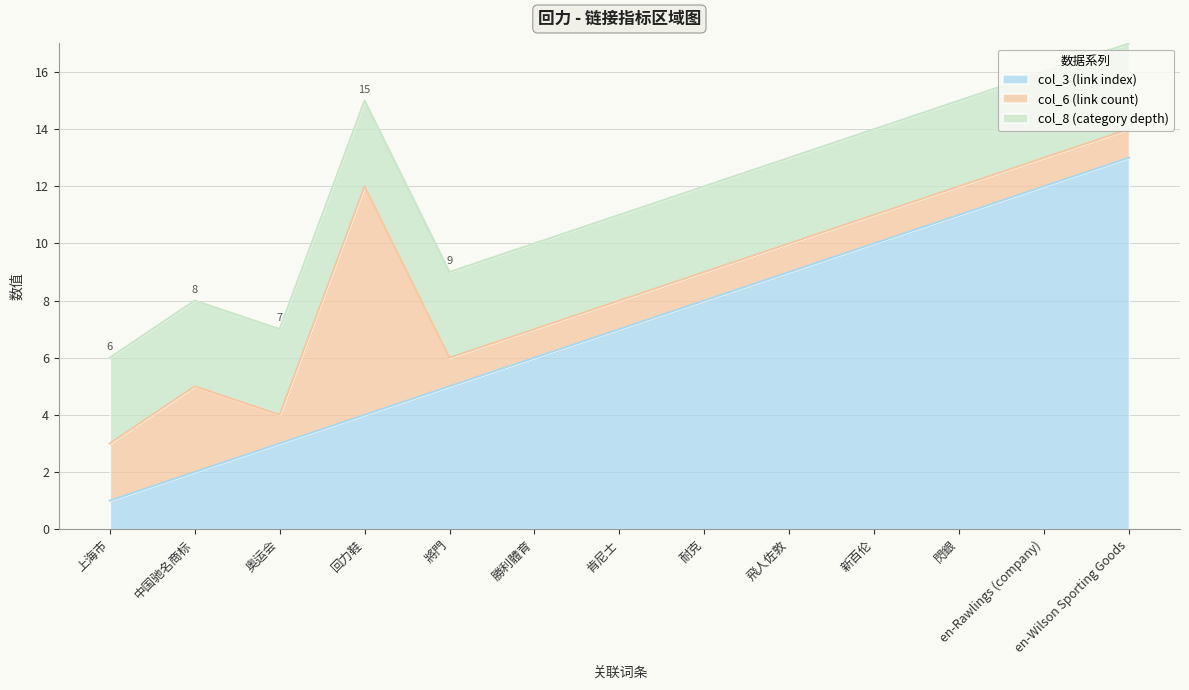

In col_6 (link count), how many points are higher than both neighbors (excluding endpoints)?

2